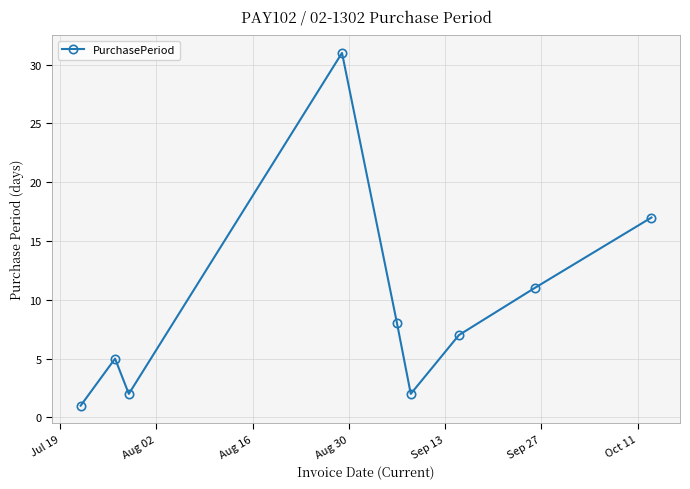

What is the difference between the maximum and minimum values?

30